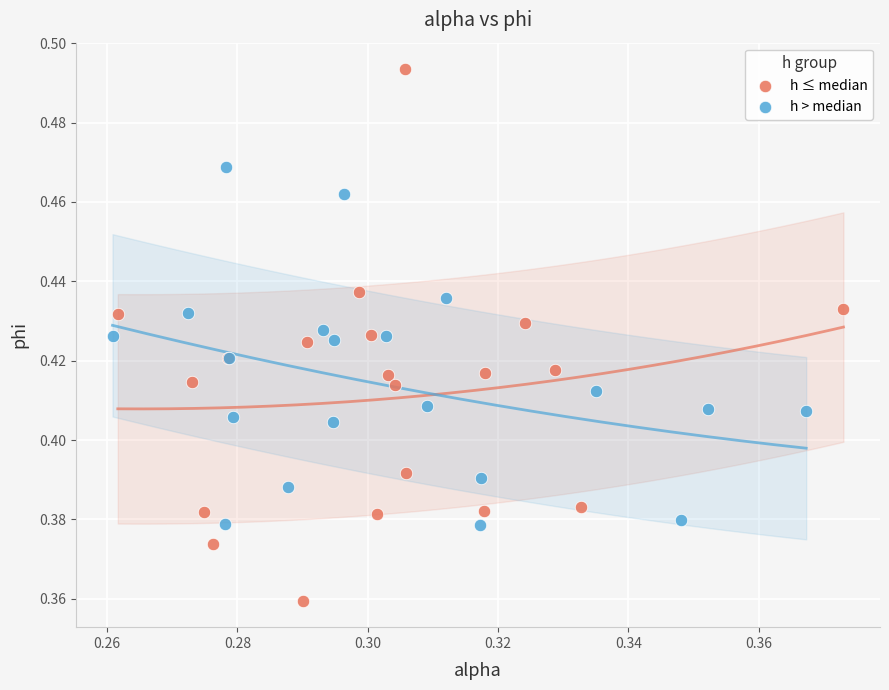

Which series contains the highest Y value?

h ≤ median